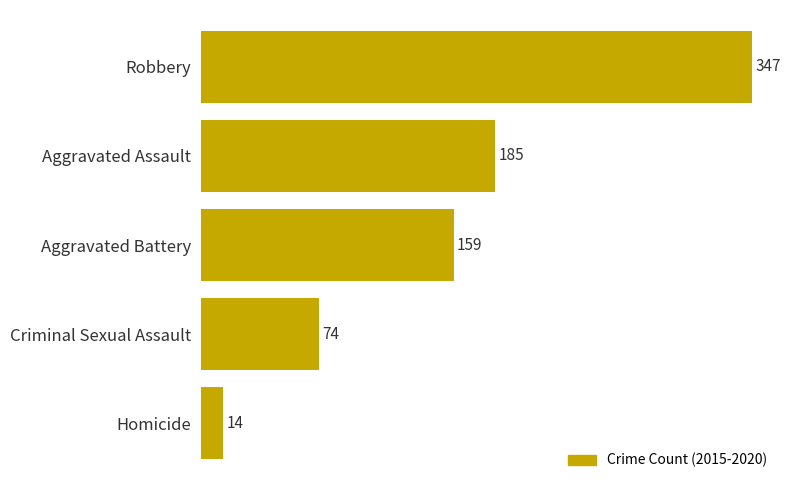

How many distinct data groups are displayed?

1